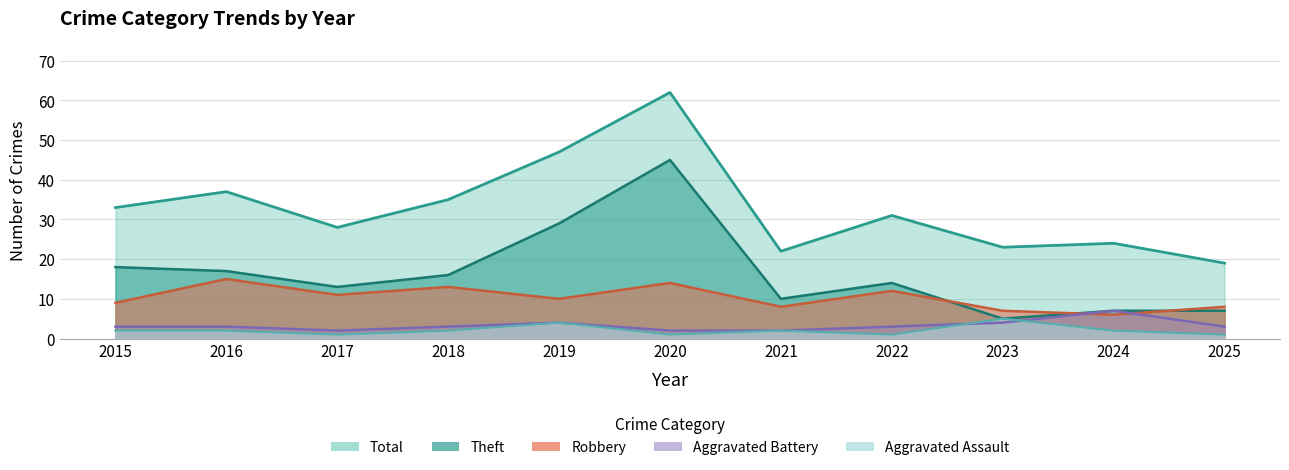

How many values in the Aggravated Assault series are below 2?

4